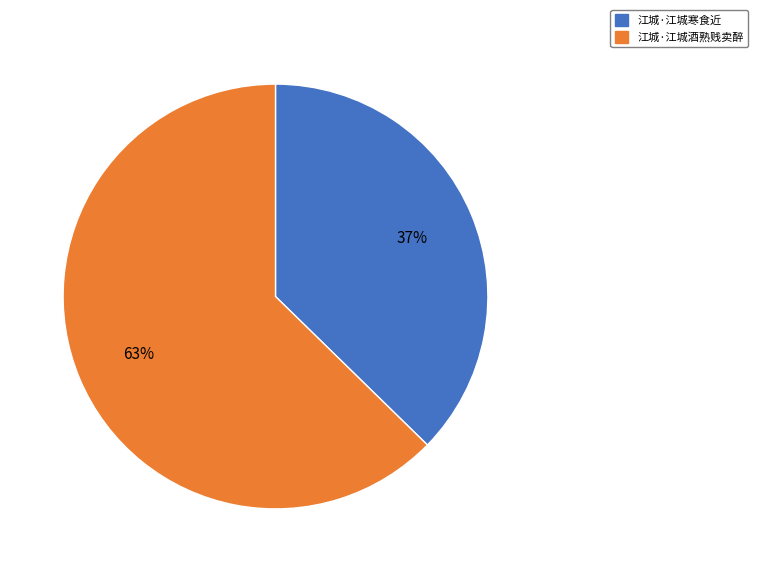

Is it true that 江城·江城寒食近 is 30% of the pie?

False